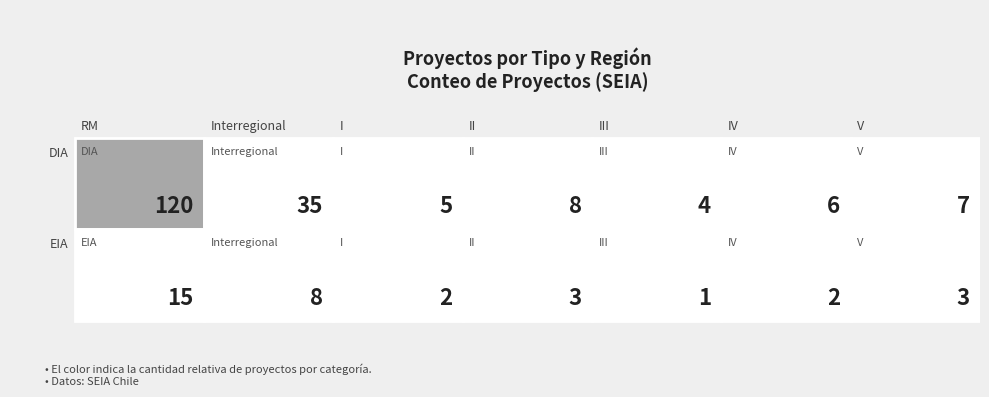

At which category is the sum across all series the highest?

RM